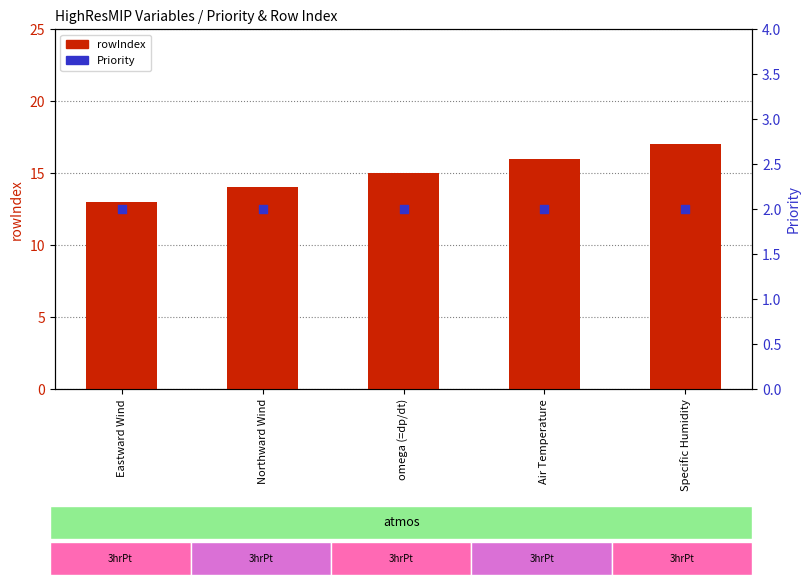

What are all the series names shown in the legend?

rowIndex, Priority